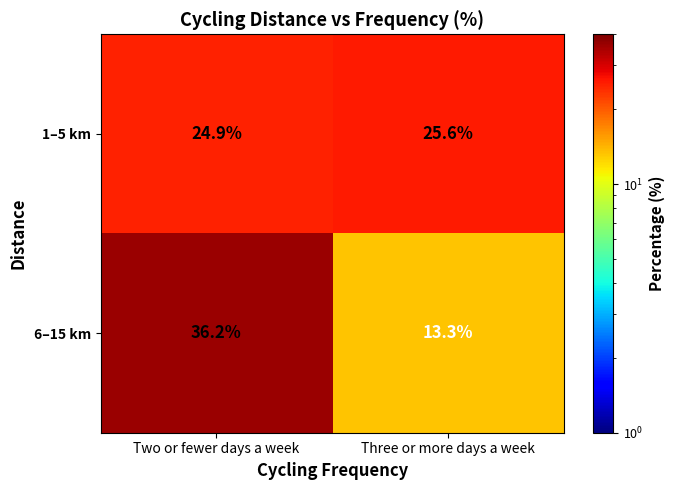

Which series has the widest spread of values?

6–15 km